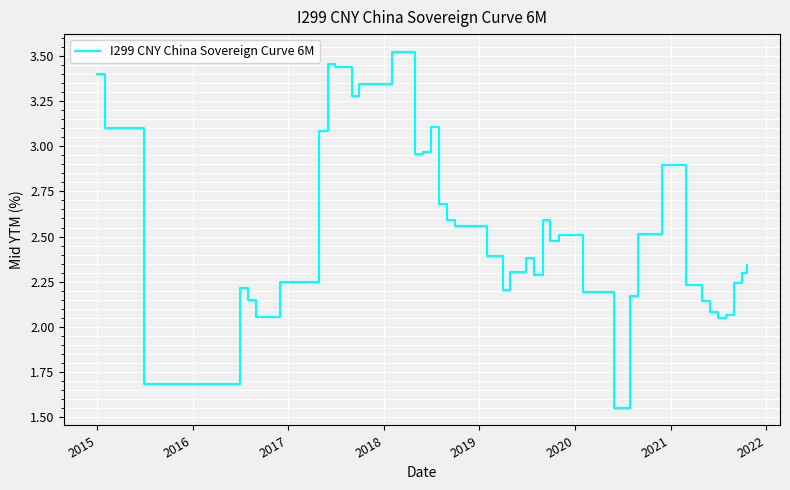

What is the difference between the maximum and minimum values?

2.0